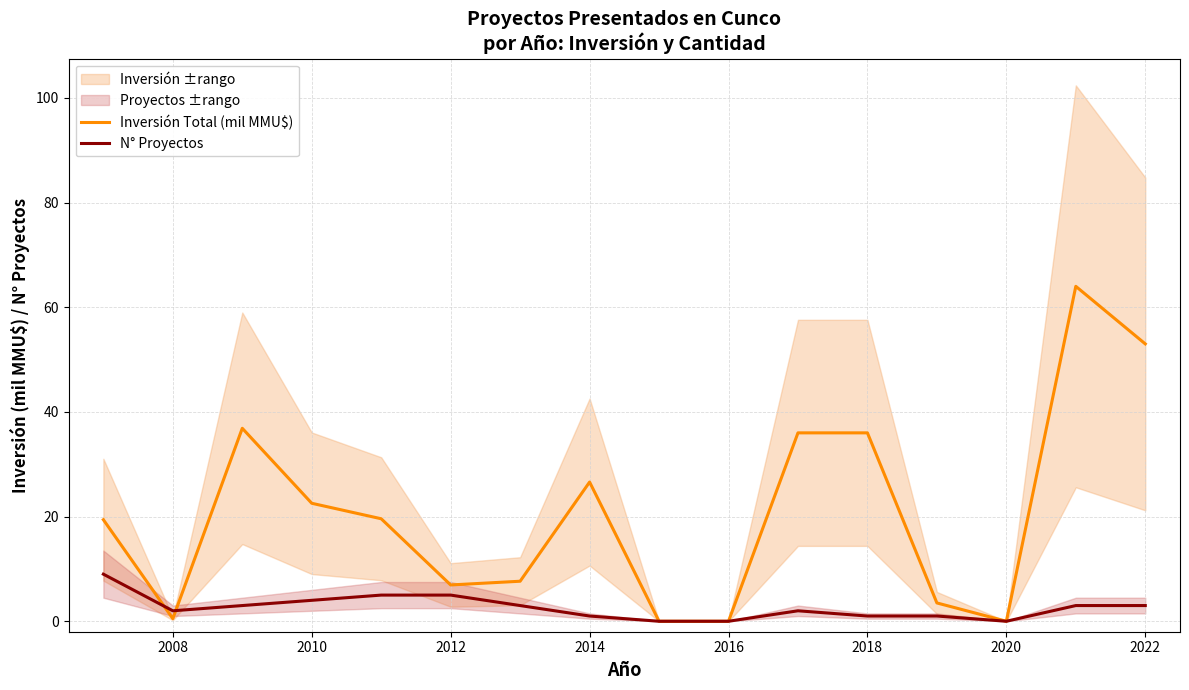

Count the N° Proyectos values in the range 1 to 4.

10